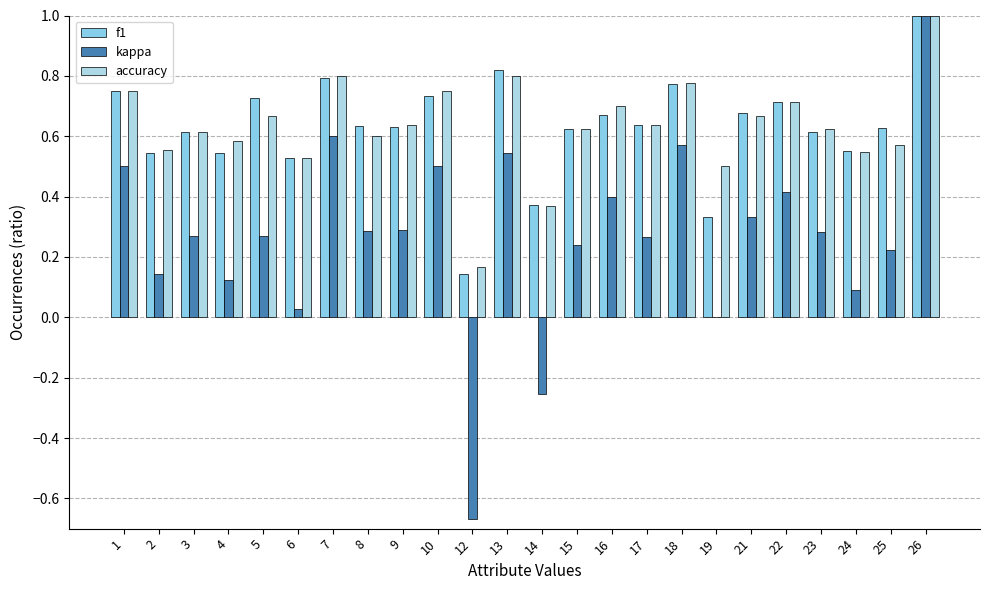

What are all the series names shown in the legend?

f1, kappa, accuracy